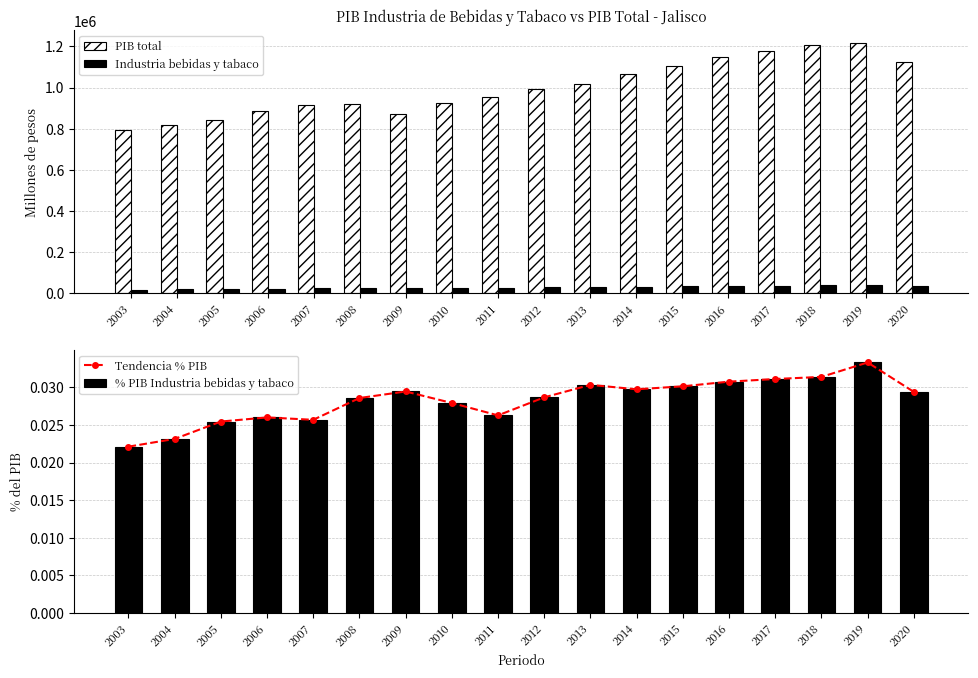

List the series in order of their peak value, lowest first.

Tendencia % PIB, % PIB Industria bebidas y tabaco, Industria bebidas y tabaco, PIB total